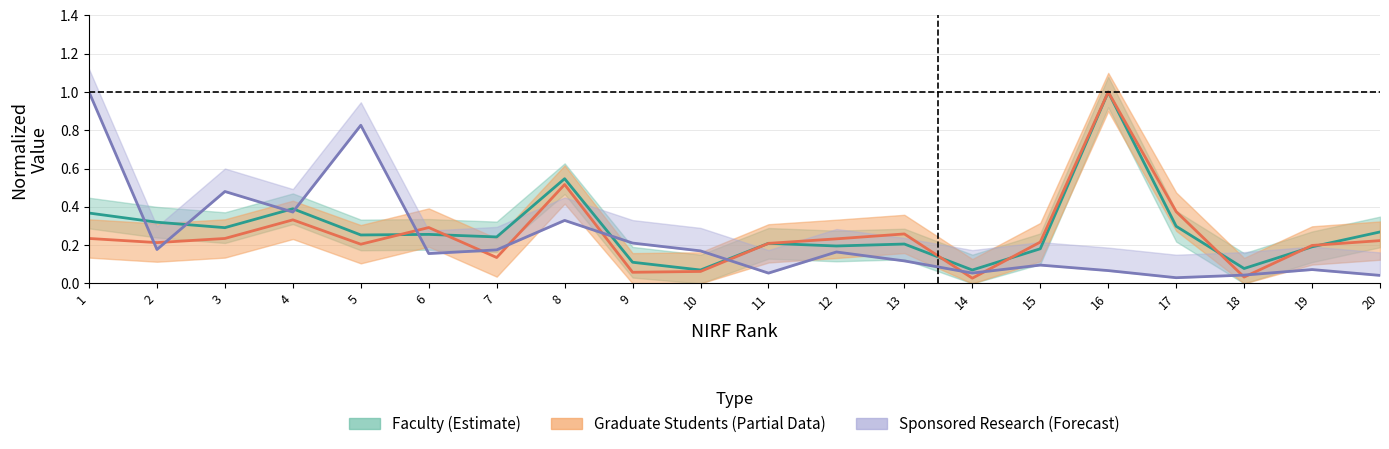

Reading right to left, what are all the values shown in this chart?

Faculty: 0.3	0.2	0.1	0.3	1.0	0.2	0.1	0.2	0.2	0.2	0.1	0.1	0.5	0.2	0.3	0.3	0.4	0.3	0.3	0.4
Graduate Students: 0.2	0.2	0.0	0.4	1.0	0.2	0.0	0.3	0.2	0.2	0.1	0.1	0.5	0.1	0.3	0.2	0.3	0.2	0.2	0.2
Sponsored Research: 0.0	0.1	0.0	0.0	0.1	0.1	0.1	0.1	0.2	0.1	0.2	0.2	0.3	0.2	0.2	0.8	0.4	0.5	0.2	1.0